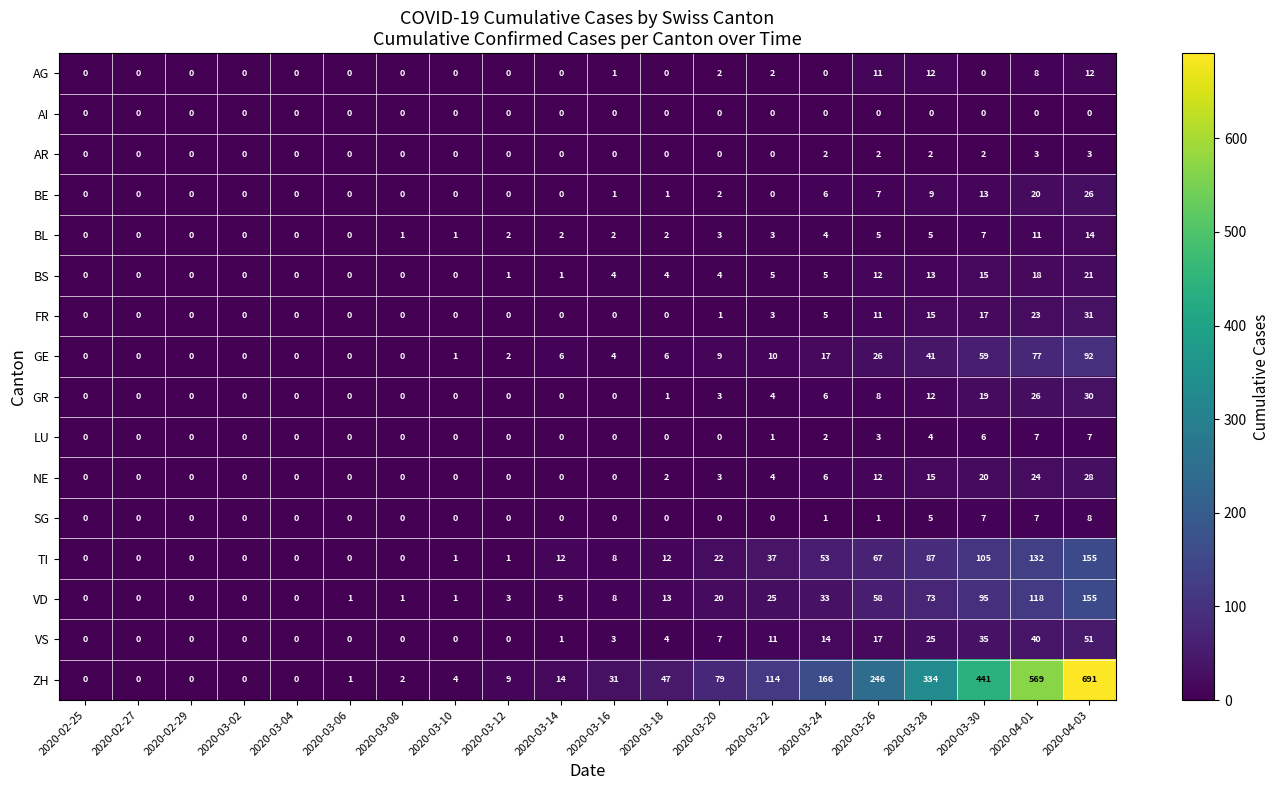

The AR series shows 2 at 2020-03-16. True or false?

False